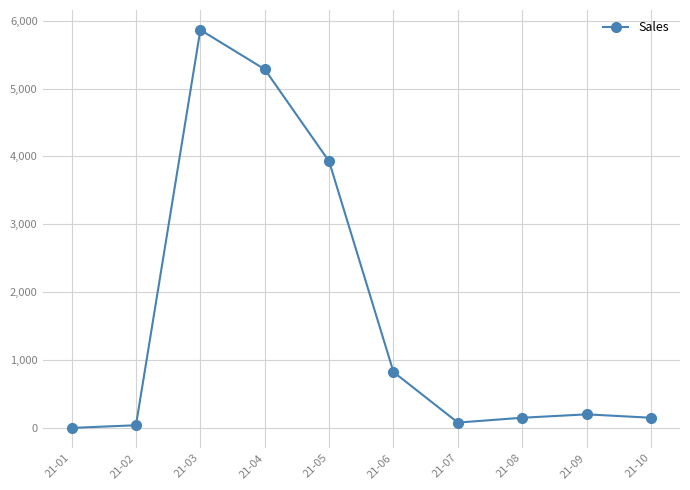

What is the value of the 10th point from the left?

150.0